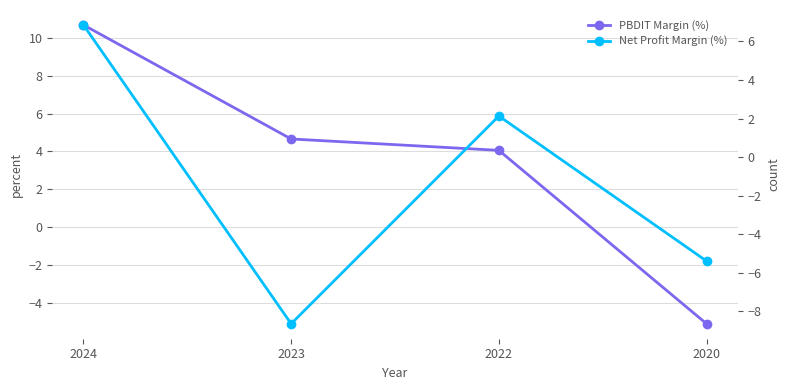

What is the value of the PBDIT Margin (%) point at the 3rd from the left?

4.1